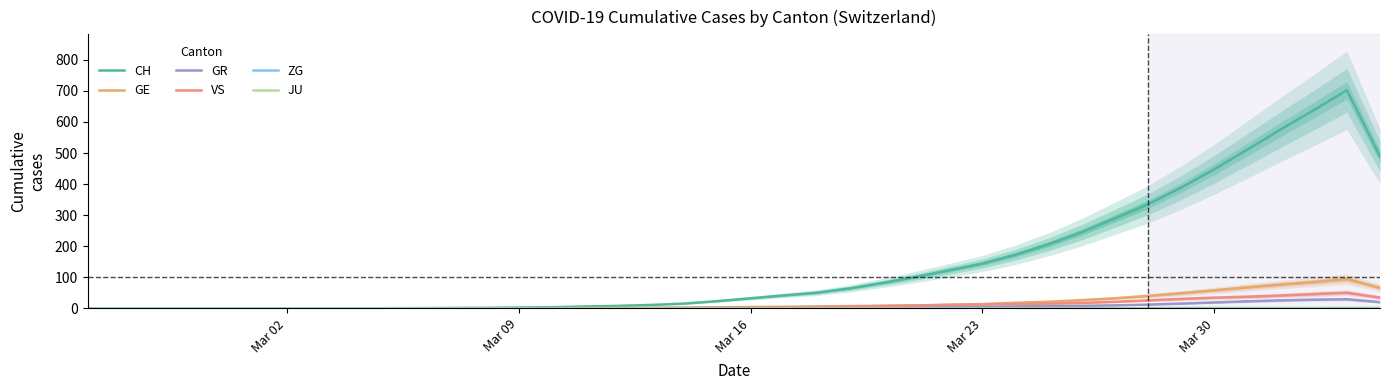

How many interior local peaks does the GE series have?

1